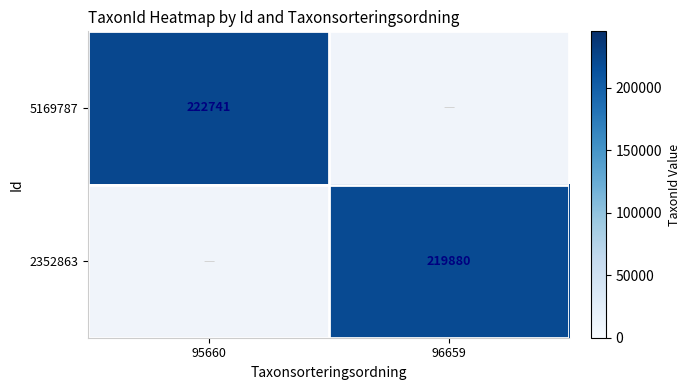

Is it true that 2352863 equals 82399 at 96659?

False